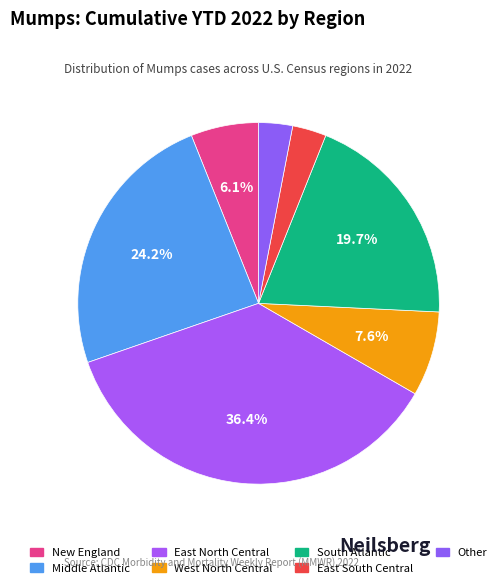

What is the ratio of the value at New England to the value at Middle Atlantic?

0.2